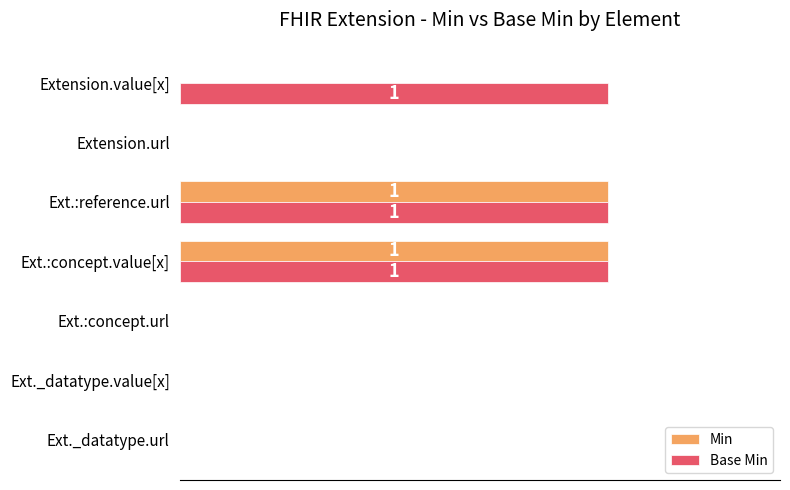

What are all the series names shown in the legend?

Min, Base Min